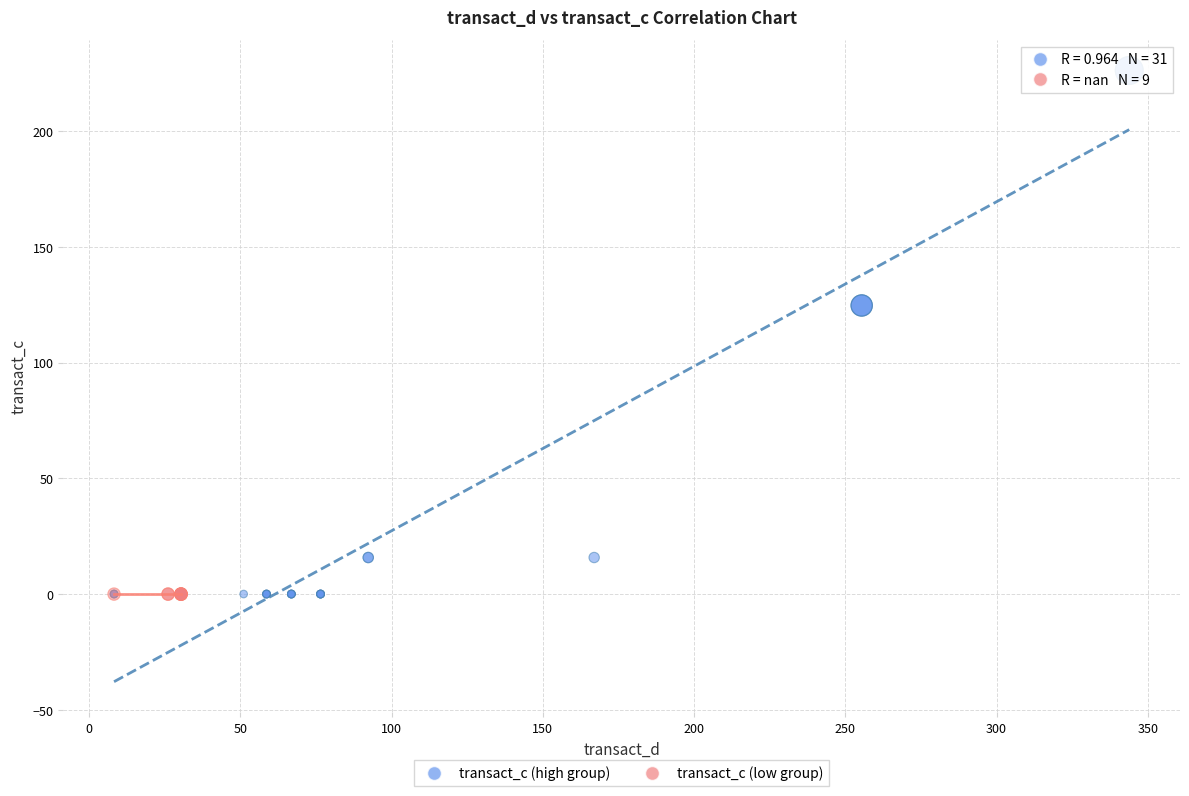

Which series reaches the maximum Y coordinate?

transact_c (high group)